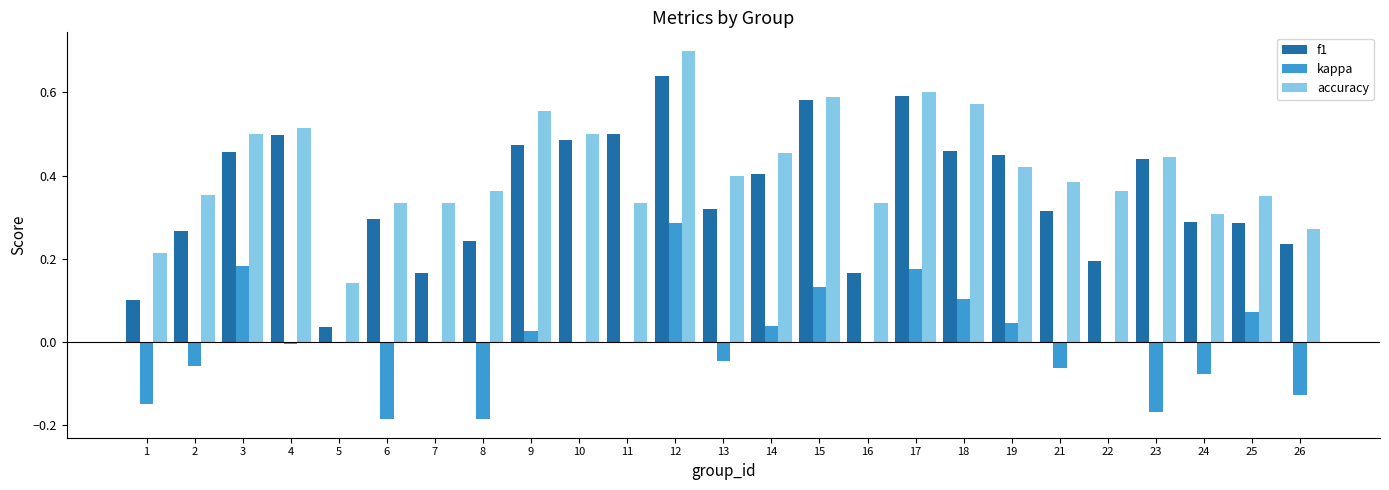

True or false: kappa has a value of -0.3 at 22.

False